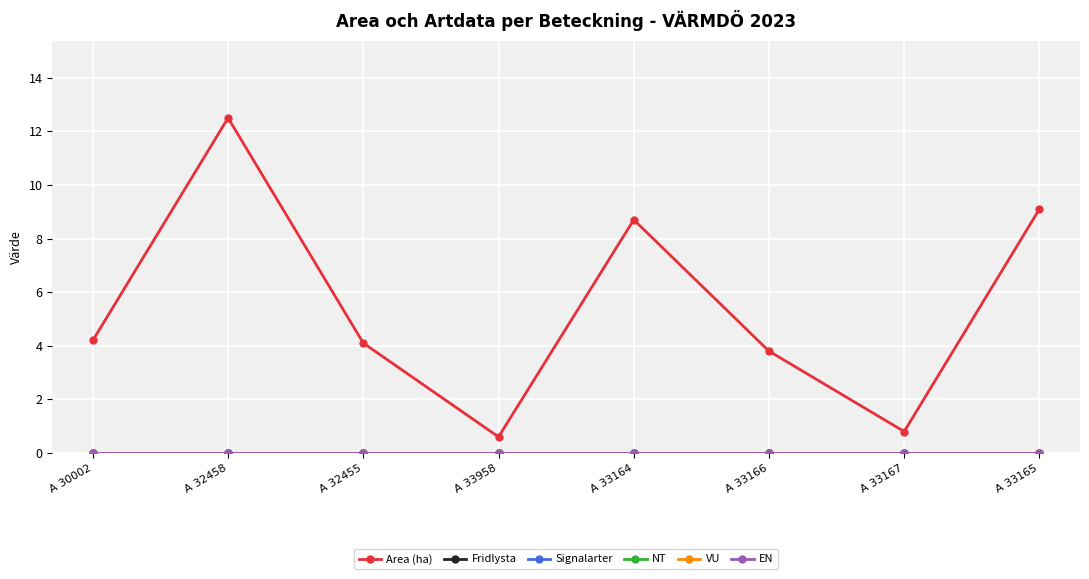

Which series has the widest spread of values?

Area (ha)